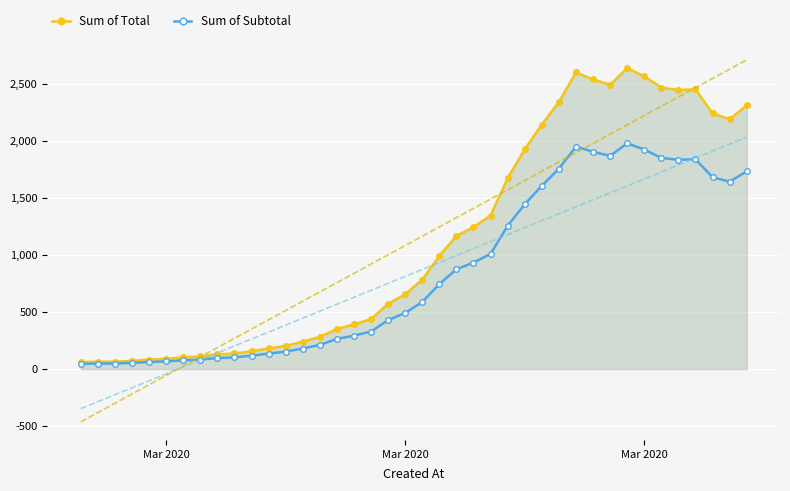

What is the value of the Sum of Subtotal point at the 29th from the left?

1755.8